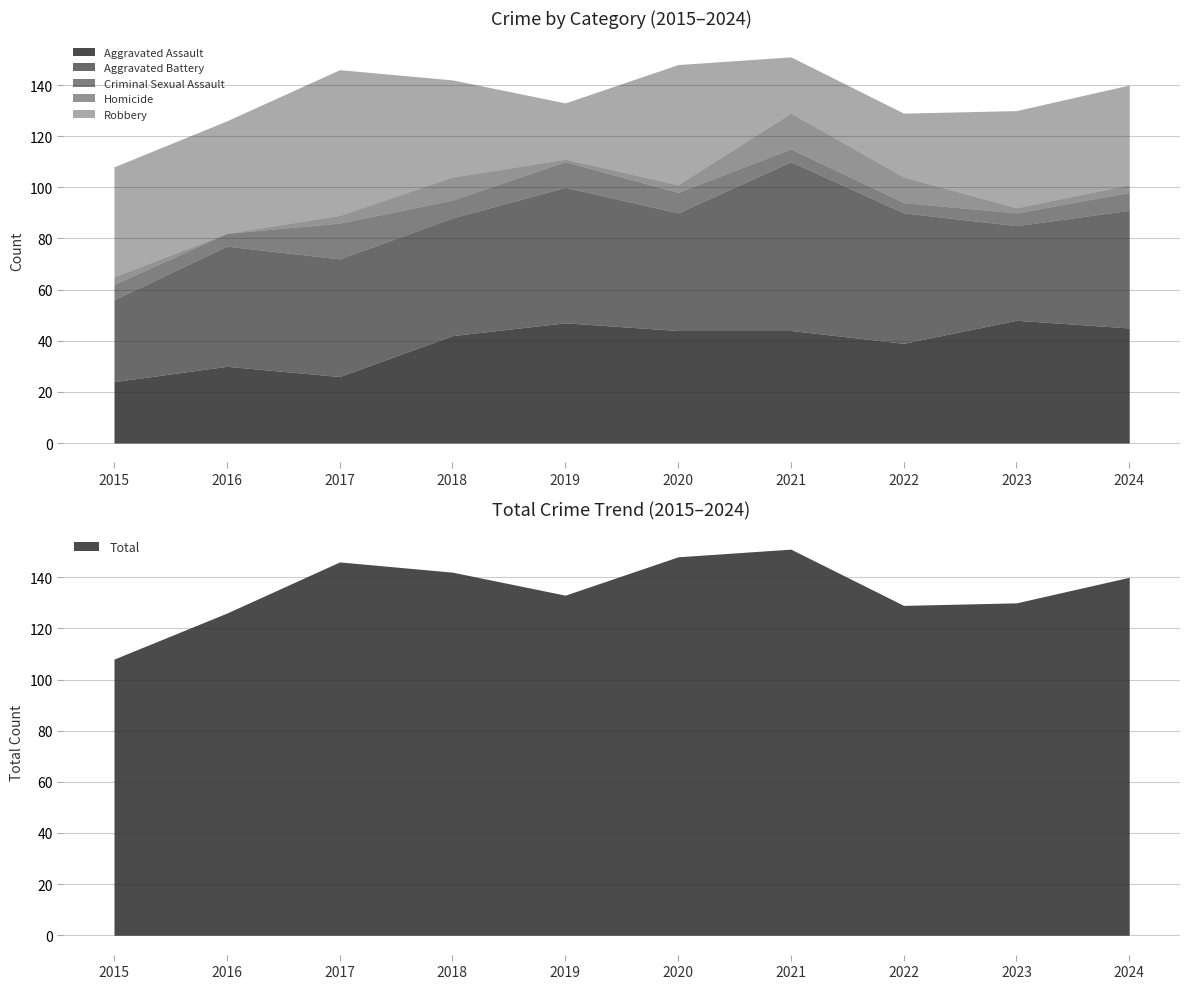

How many values in the Aggravated Assault series are below 44?

5